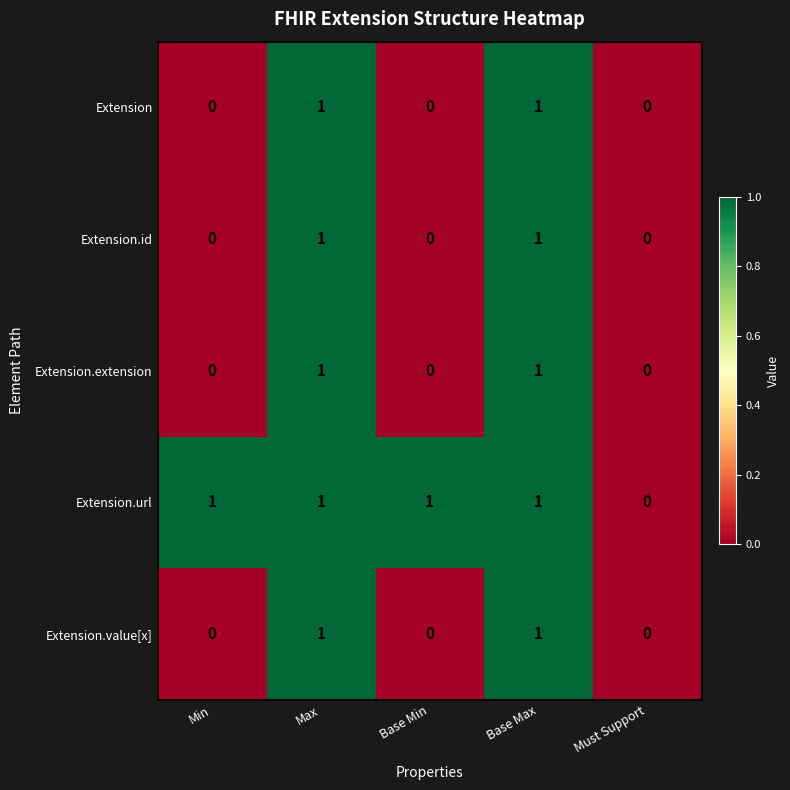

The value of Extension.value[x] at Base Max is 2. True or false?

False